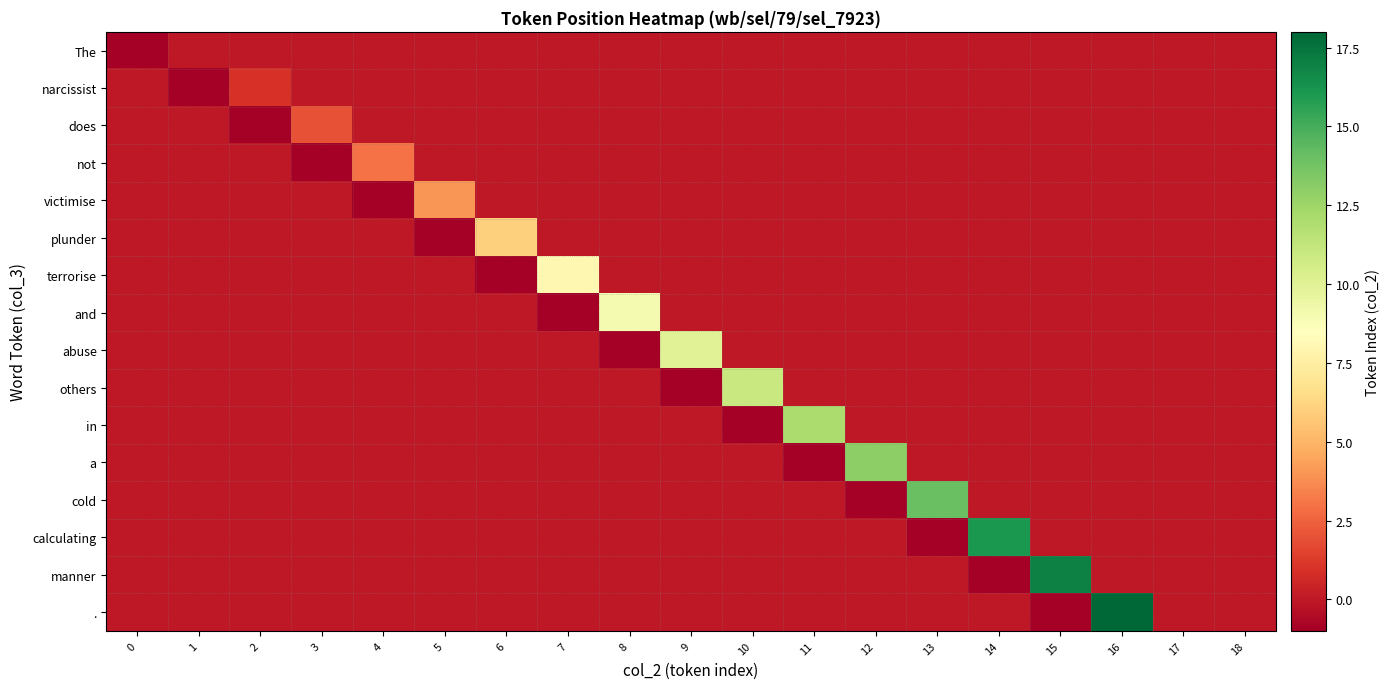

What is the total value across all series at 1?

-1